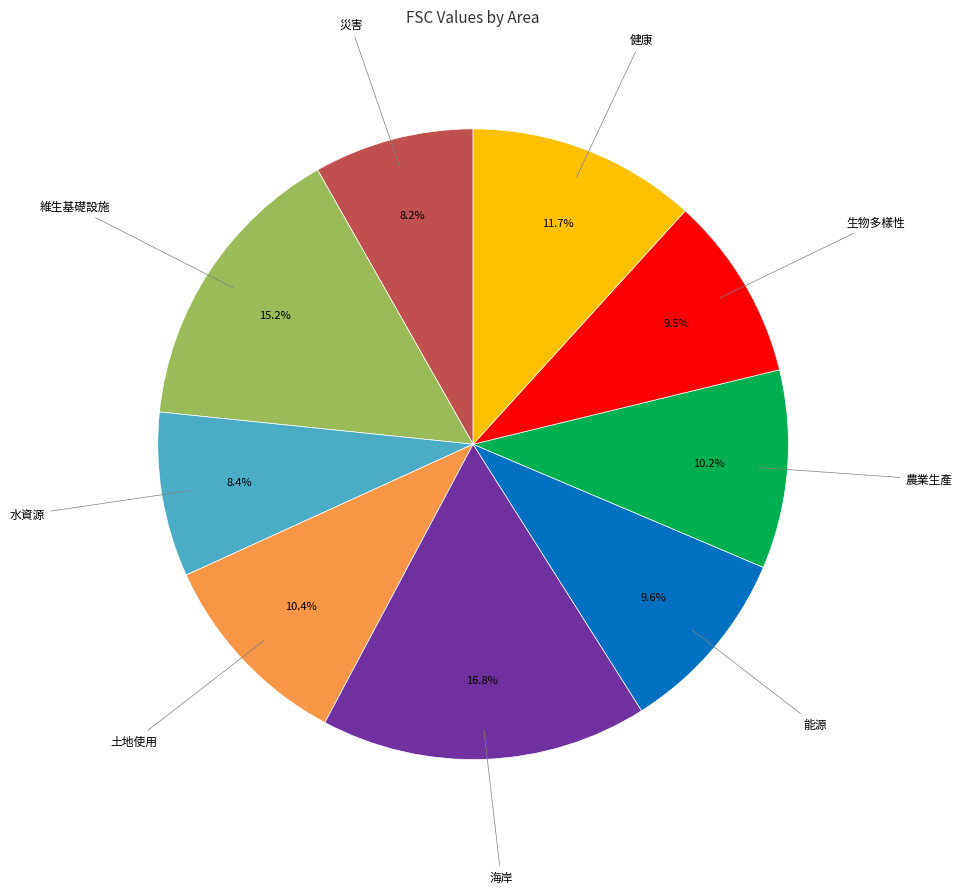

Does any single category account for the majority?

No